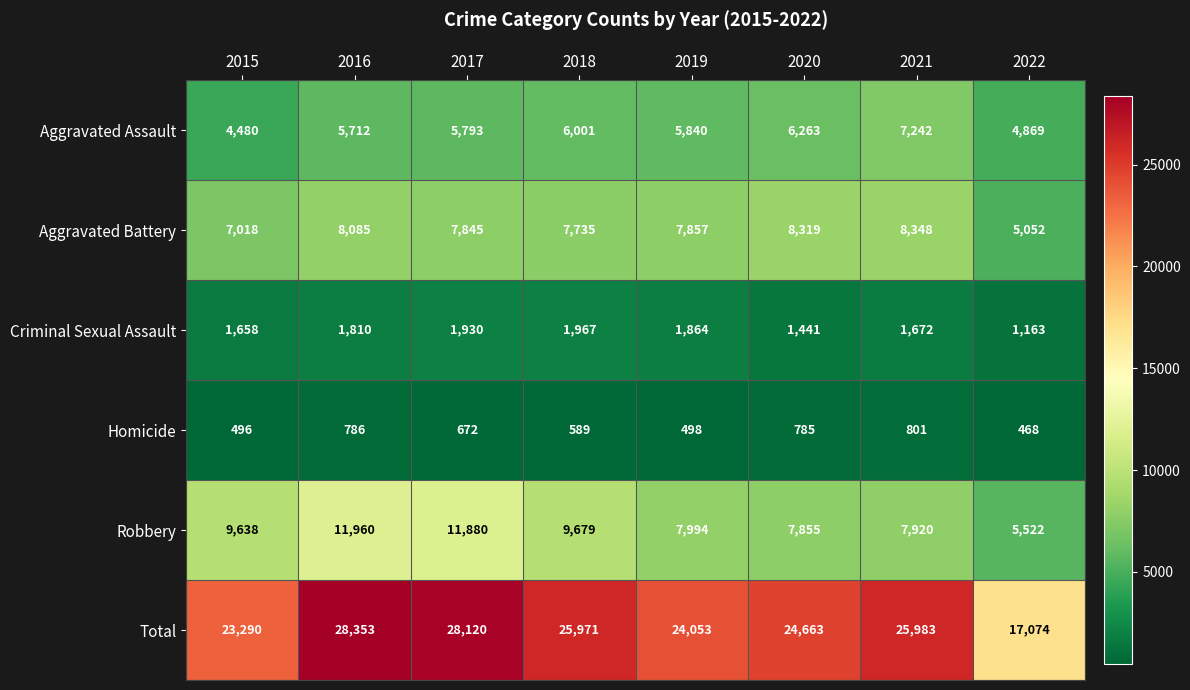

Rank the series at 2020 from highest to lowest value.

Total, Aggravated Battery, Robbery, Aggravated Assault, Criminal Sexual Assault, Homicide